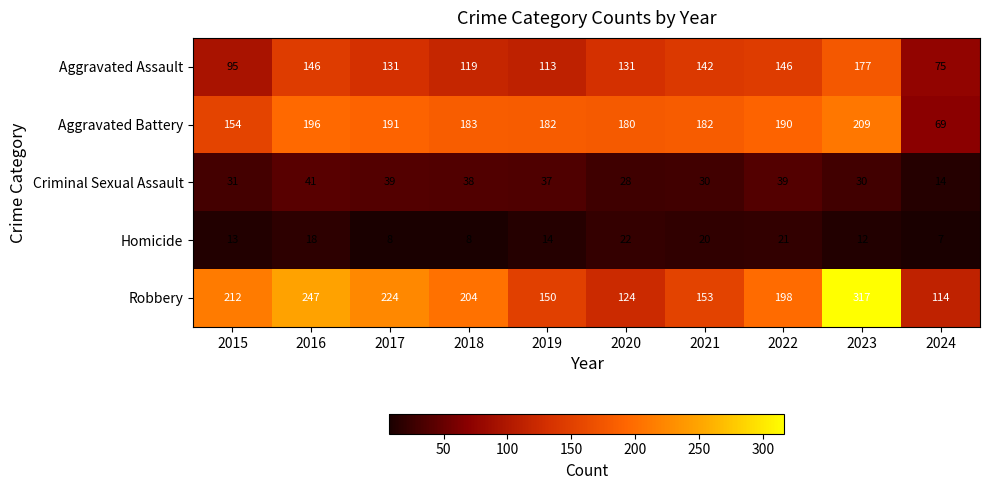

What is the lowest value of the Homicide series?

7